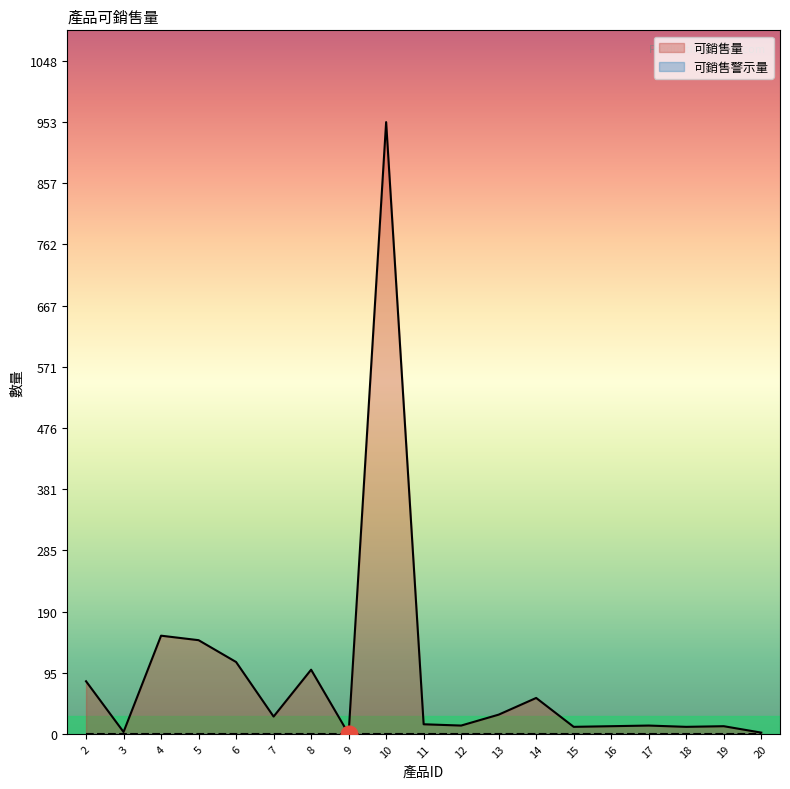

Reading left to right, extract all data points from this chart.

2=82	3=3	4=153	5=146	6=112	7=27	8=100	9=0	10=953	11=15	12=13	13=30	14=56	15=11	16=12	17=13	18=11	19=12	20=2